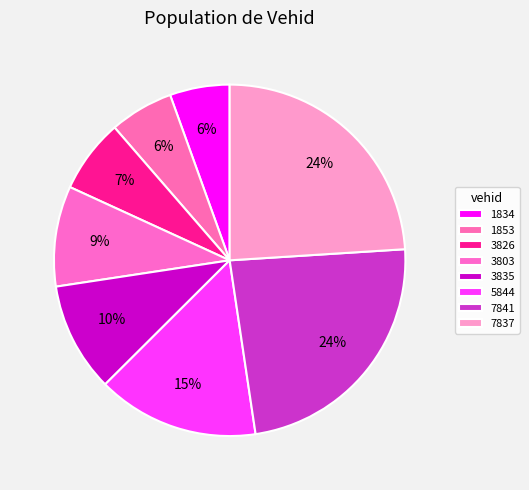

To the nearest percent, what percentage of the pie is 7841?

24%